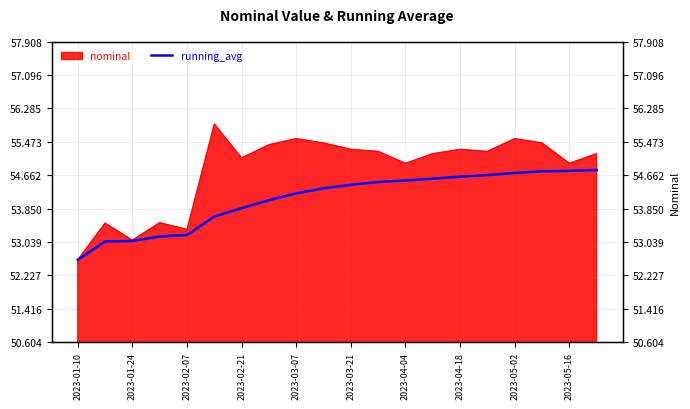

The chart shows a value of 37.5 at 2023-04-04. True or false?

False